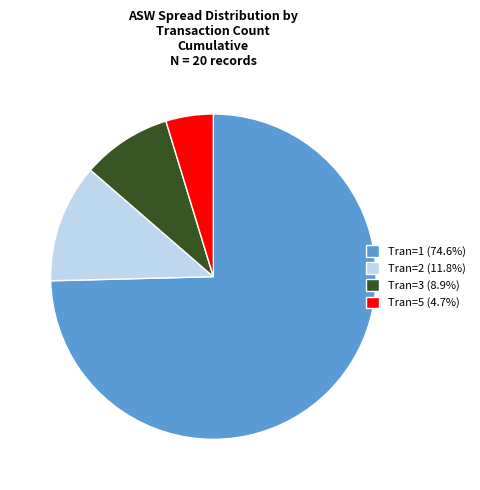

What is the ratio of the value at Tran=1 (74.6%) to the value at Tran=5 (4.7%)?

15.8